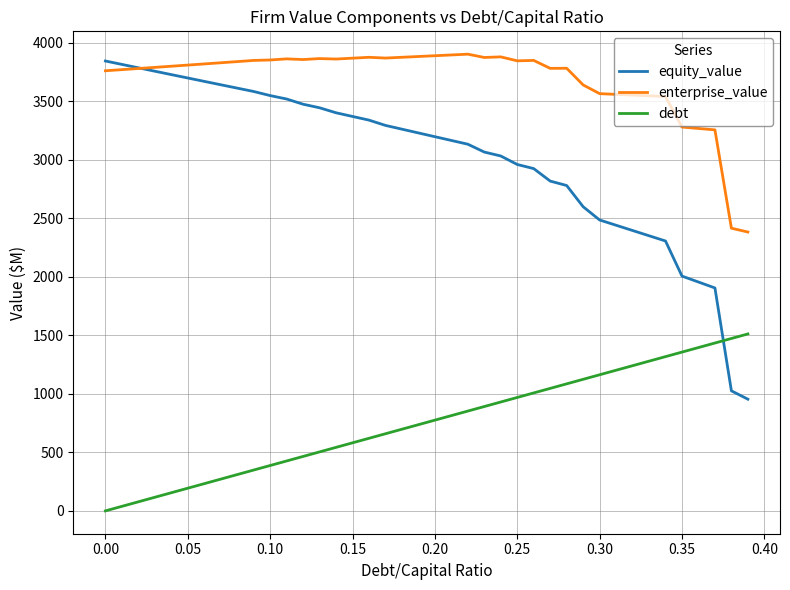

Which series has the widest spread of values?

equity_value